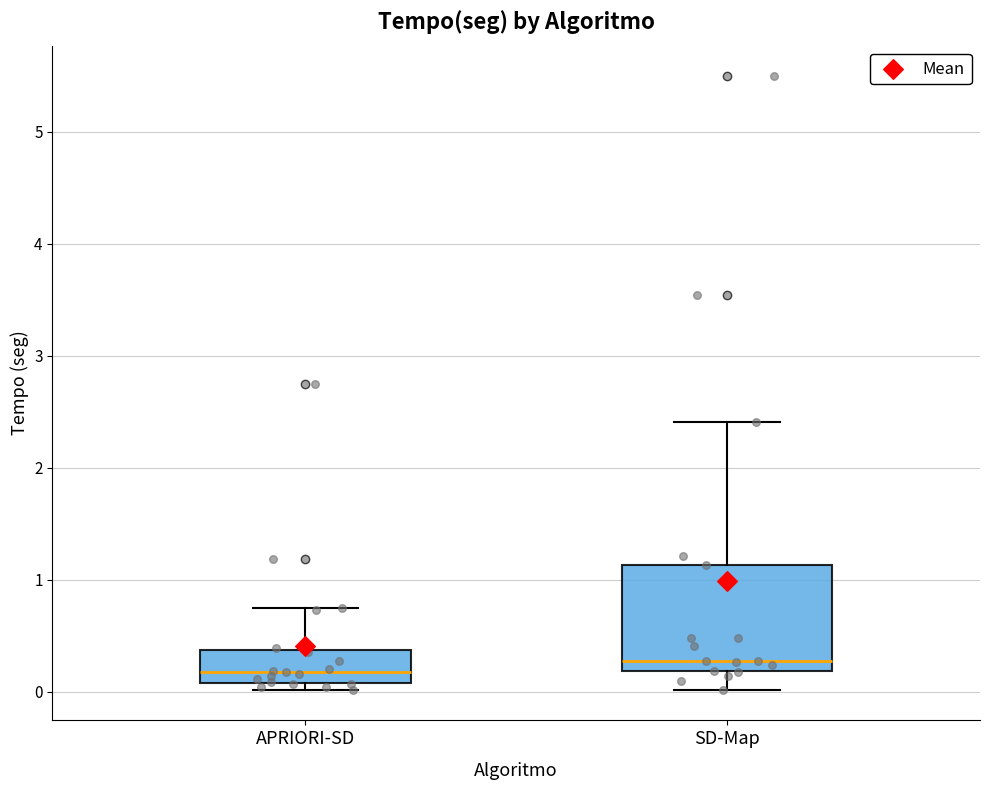

Where does the median line of the box for SD-Map sit on the y-axis? The values are not printed on the chart, so give them approximately, as read against the axis.

0.3